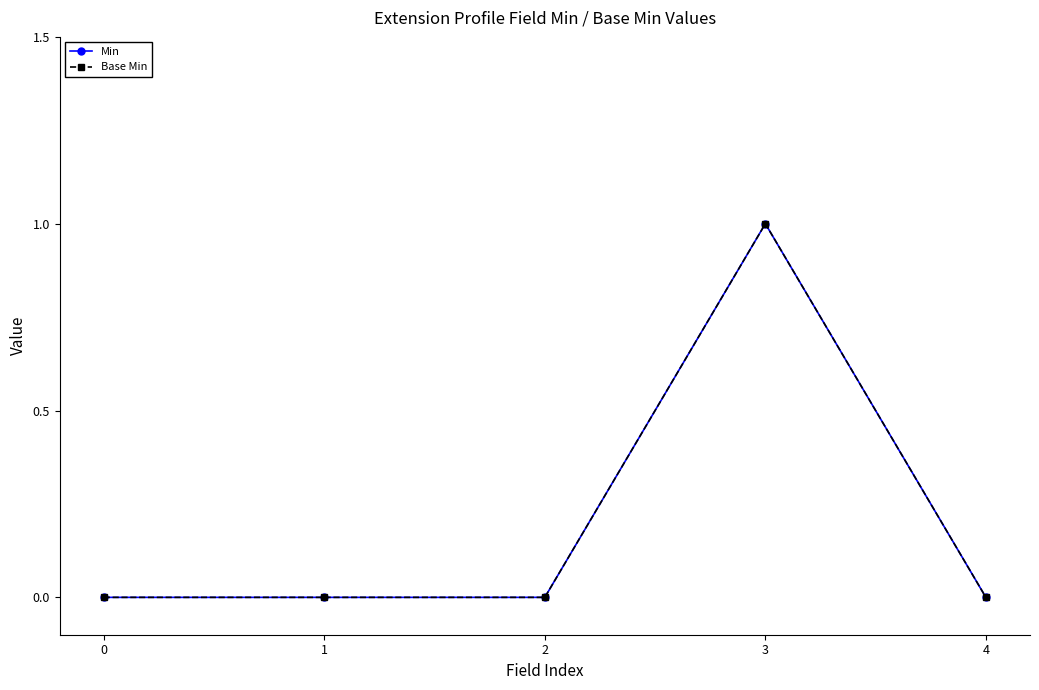

Is this an area chart (filled region under the line)?

No